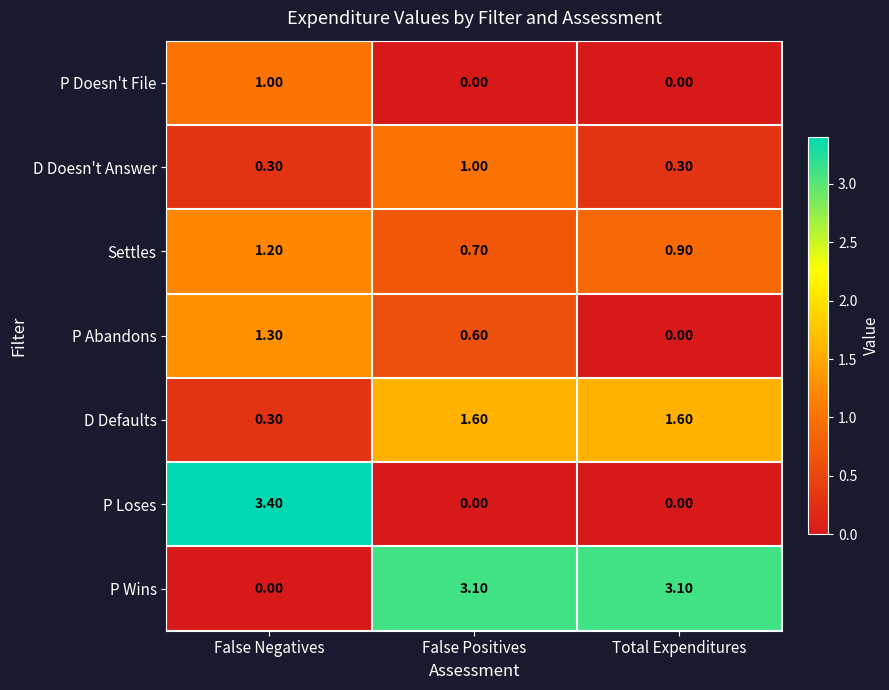

At which category does the chart reach its peak across all series?

False Negatives